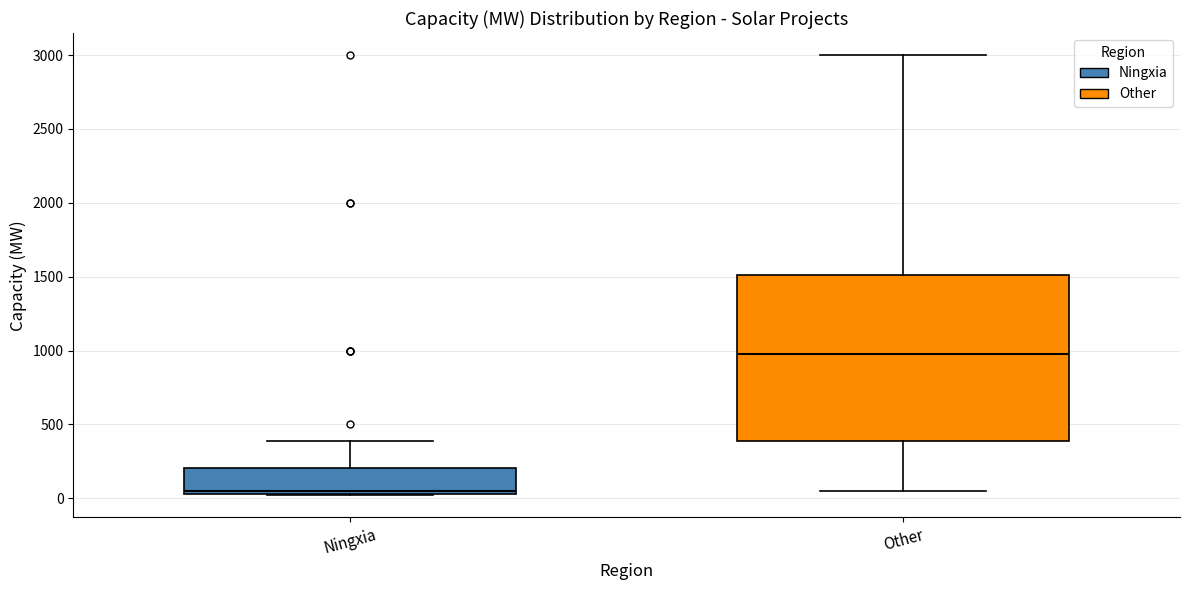

Reading left to right, read every box against the y-axis: the position of its median line, the range the box covers, and the ends of its whiskers. The values are not printed on the chart, so give them approximately, as read against the axis.

Ningxia: median 50 (just above the box's lower edge), box 50 to 200, whiskers 0 to 400
Other: median 1000, box 400 to 1500, whiskers 50 to 3000